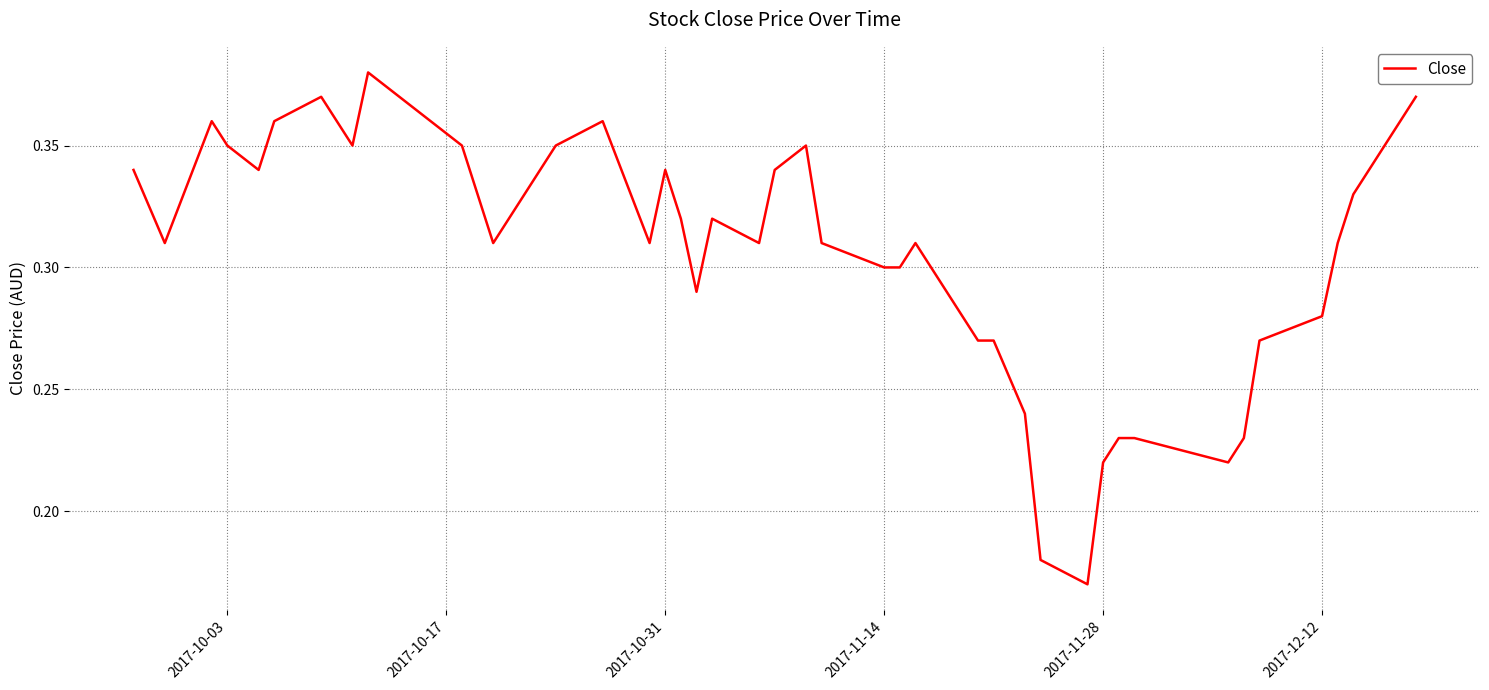

What is the smallest value displayed?

0.2